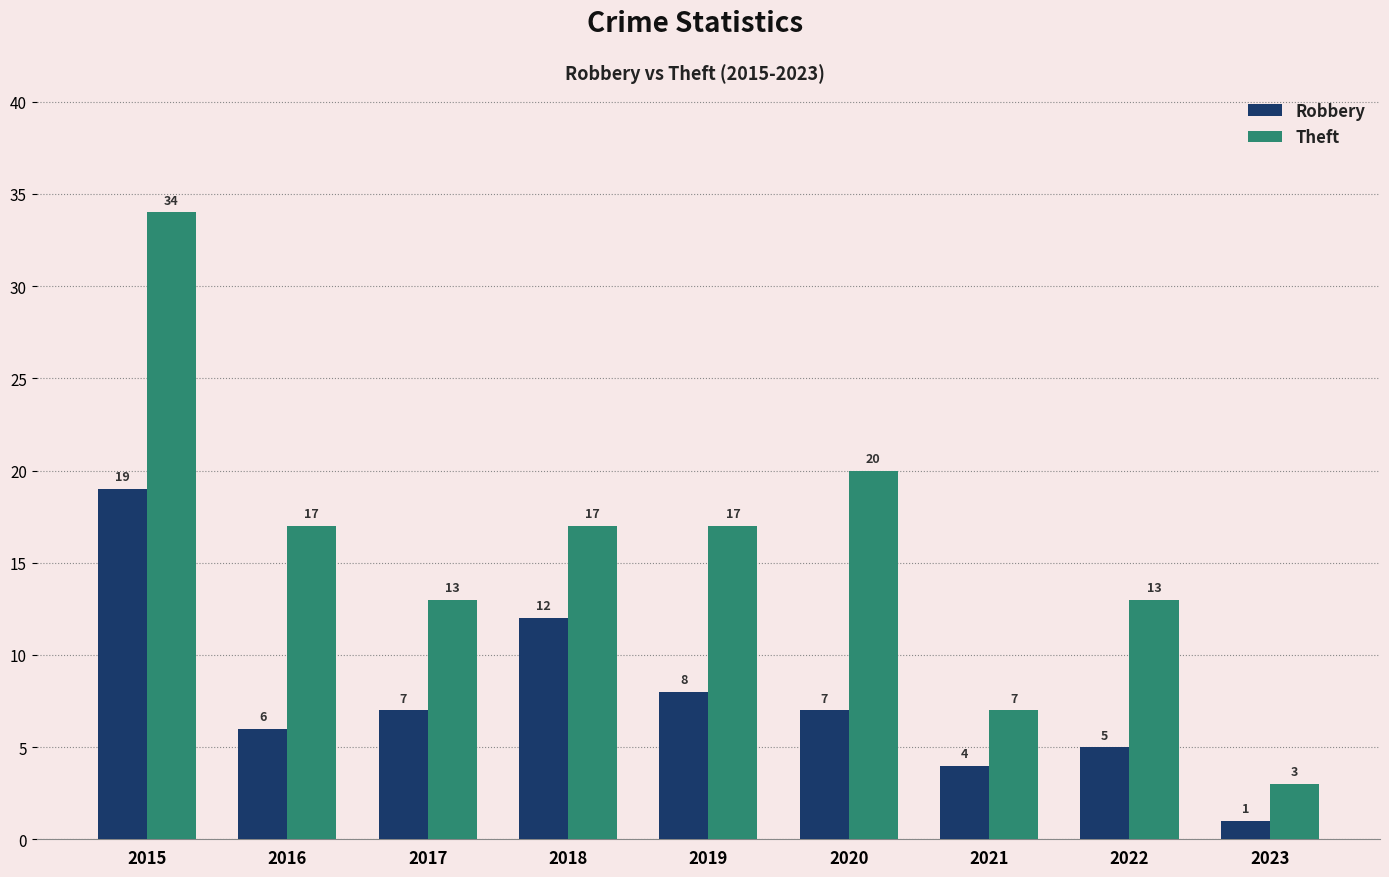

How many series are shown in this chart?

2